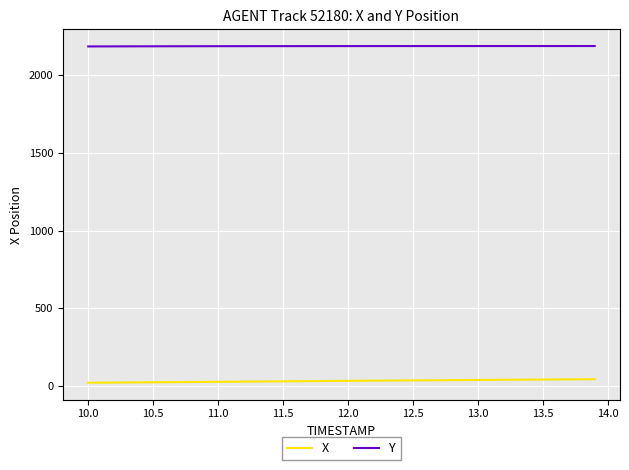

True or false: Y and X intersect in this chart.

False